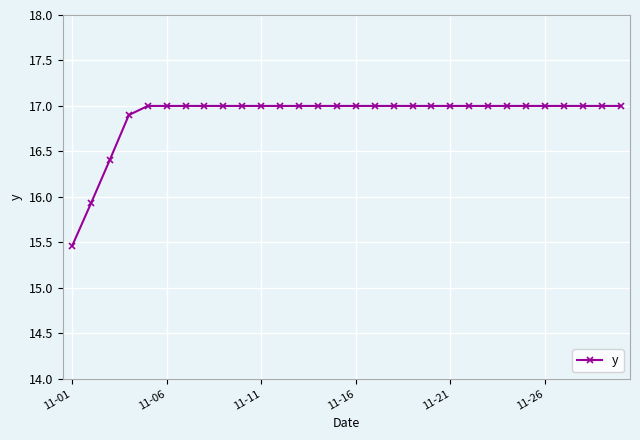

What is the value of the 25th point from the left?

17.0